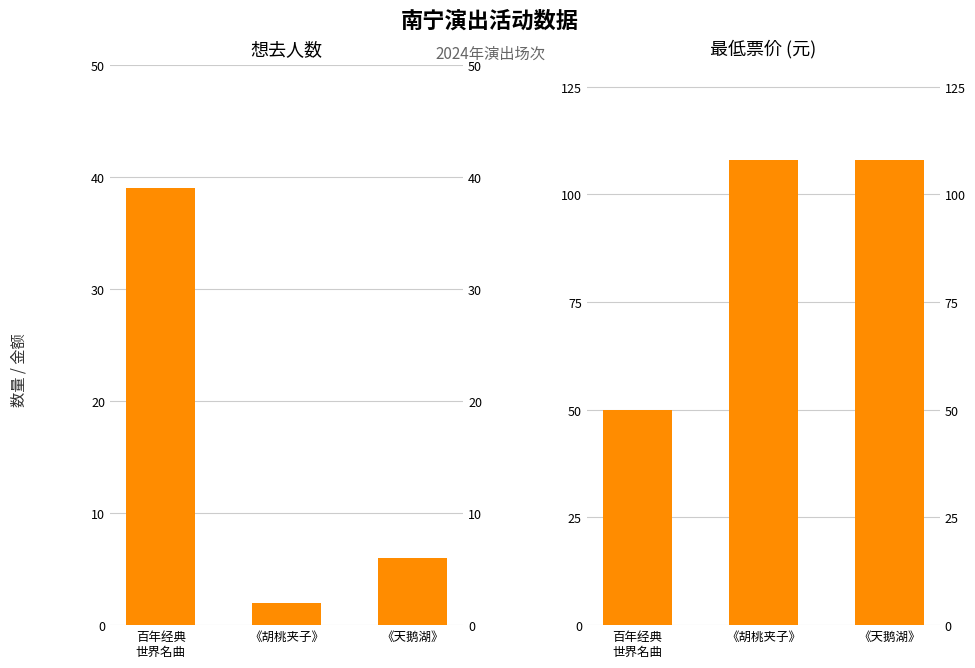

What position from the left is 《胡桃夹子》?

2